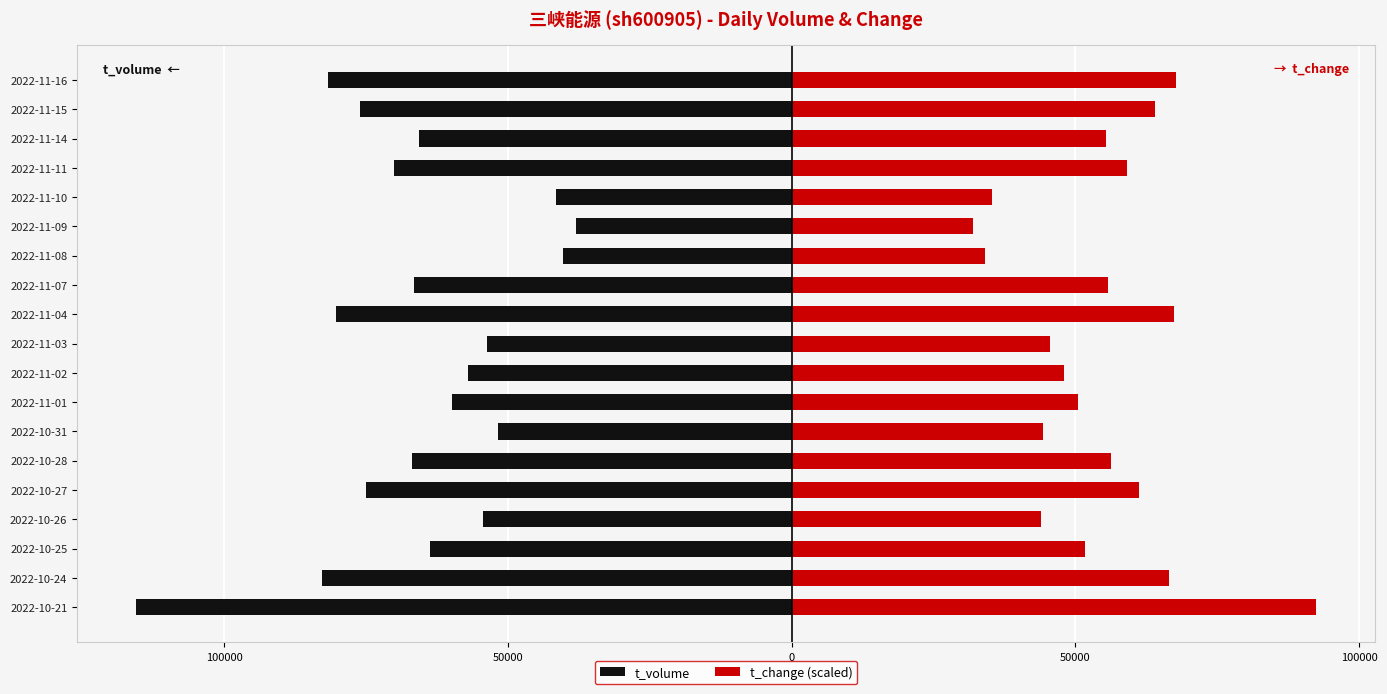

Which series changed the most between 2022-11-02 and 2022-11-16?

t_volume